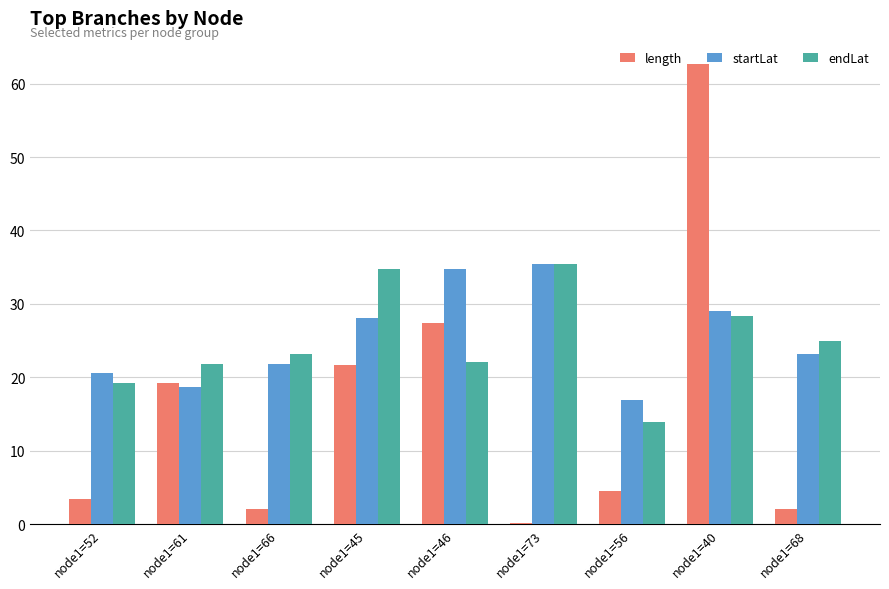

At which category is the sum across all series the highest?

node1=40